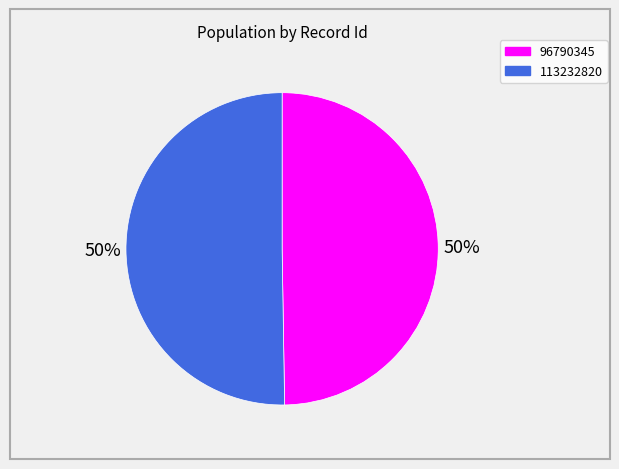

What is the ratio of the value at 96790345 to the value at 113232820?

1.0